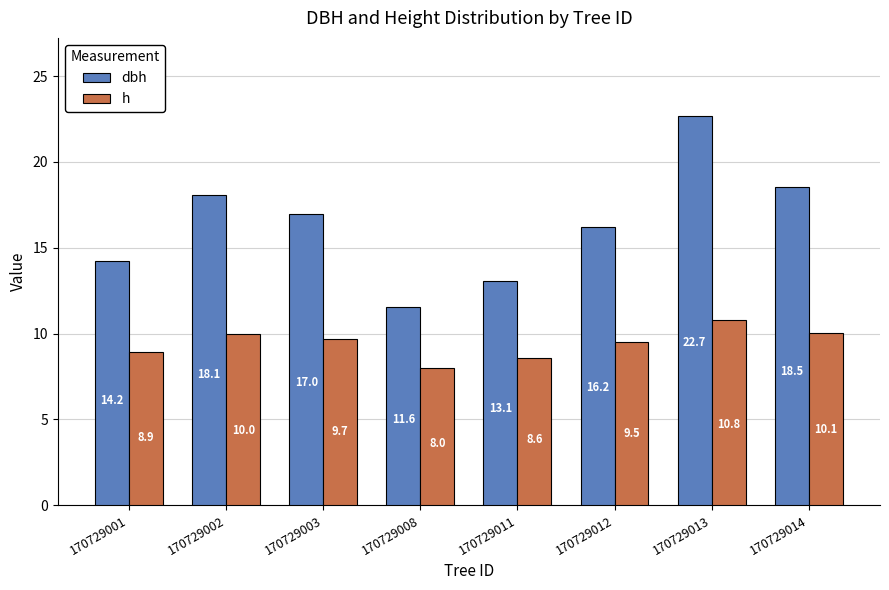

What is the difference between the maximum and second lowest values in the dbh series?

9.6